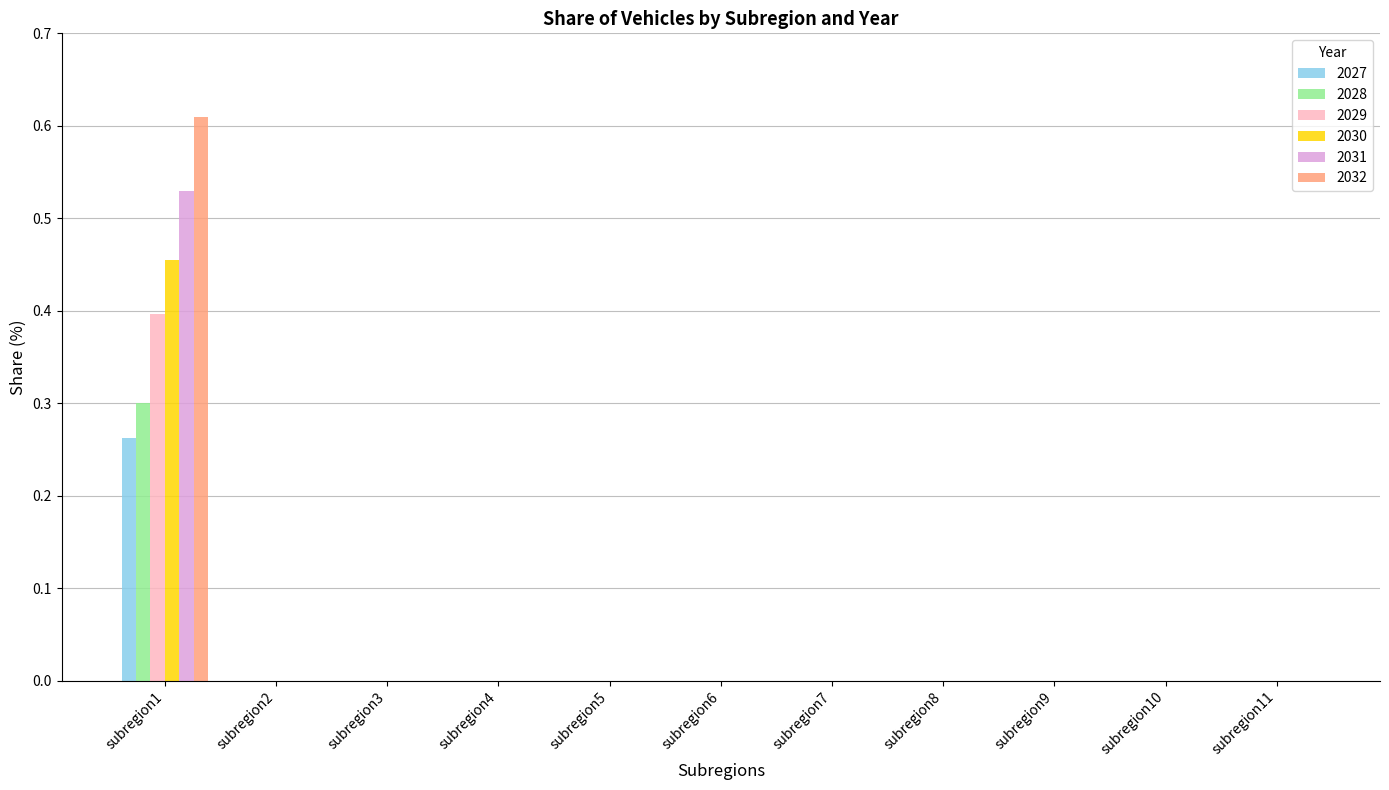

What is the total value across all series at subregion1?

2.6